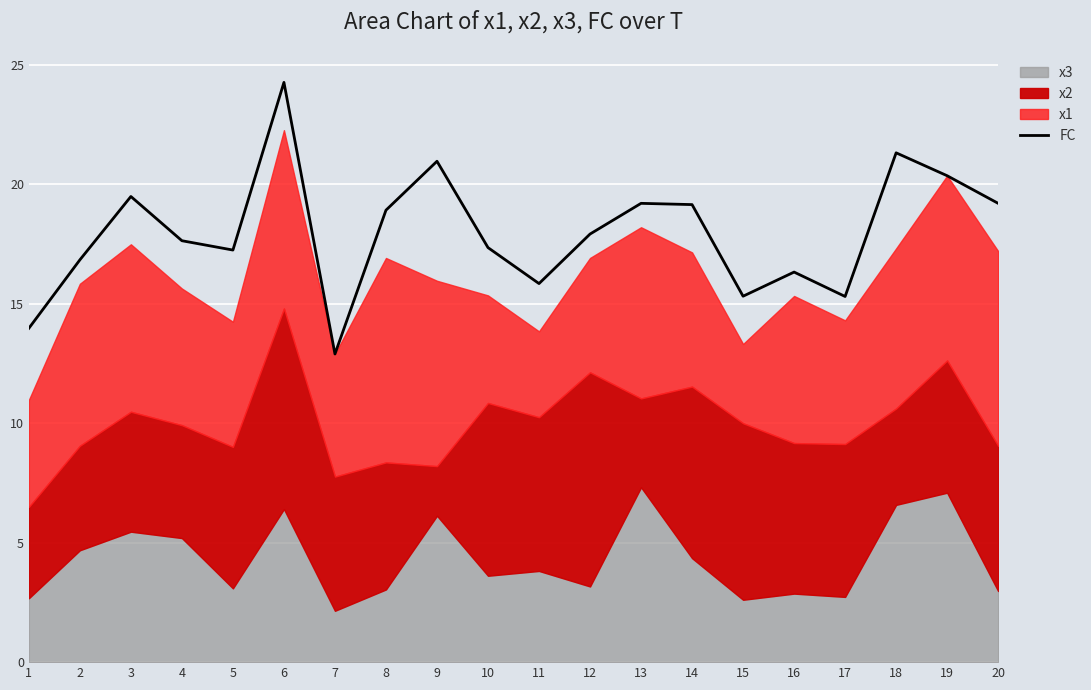

Rank the categories by value from highest to lowest.

6, 18, 9, 19, 3, 20, 13, 14, 8, 12, 4, 10, 5, 2, 16, 11, 15, 17, 1, 7